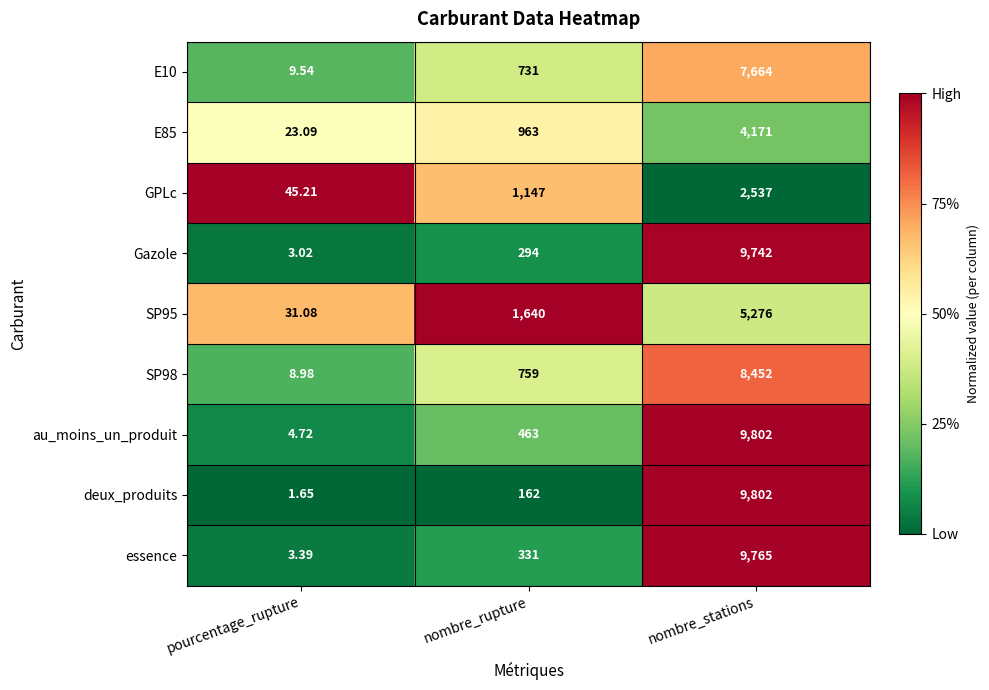

Which series has the largest total across all categories?

au_moins_un_produit